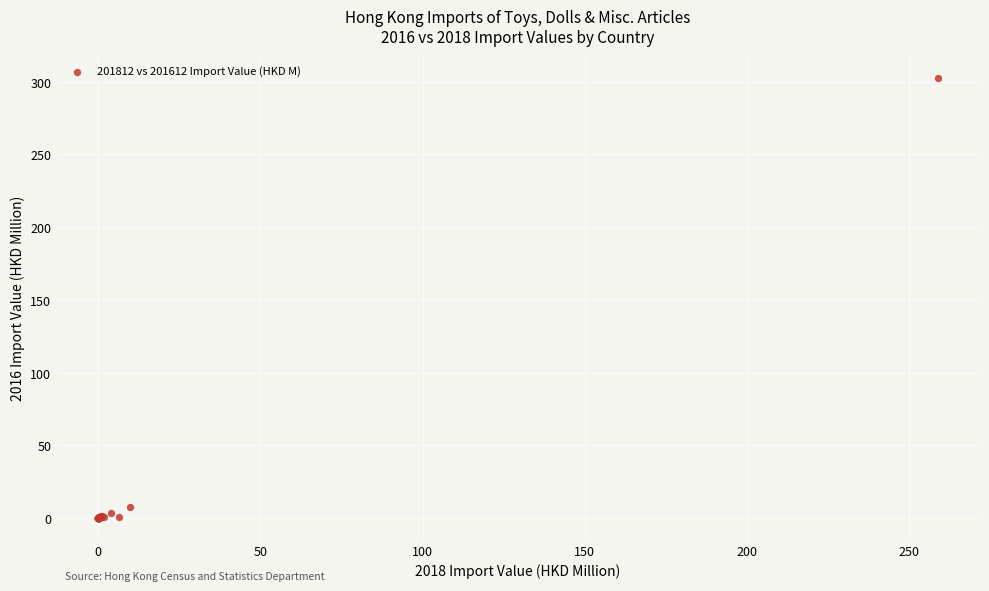

What Y value in the scatter plot is closest to 151?

7.8